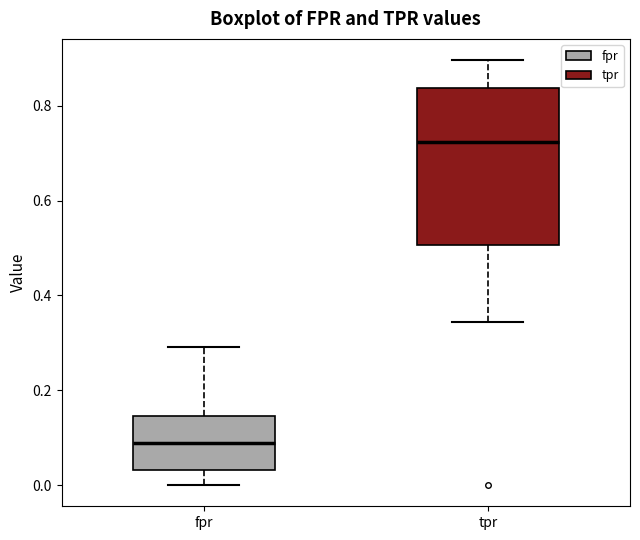

Which box has the lowest median line?

fpr